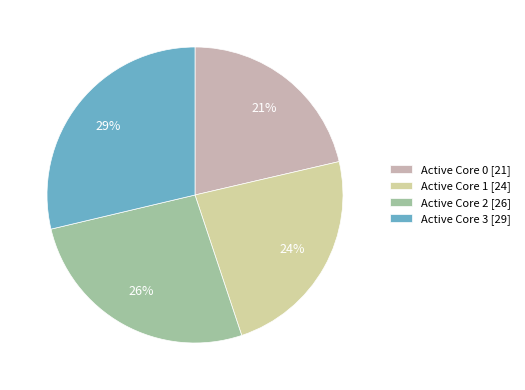

Rank the categories by value from highest to lowest.

Active Core 3 [29], Active Core 2 [26], Active Core 1 [24], Active Core 0 [21]